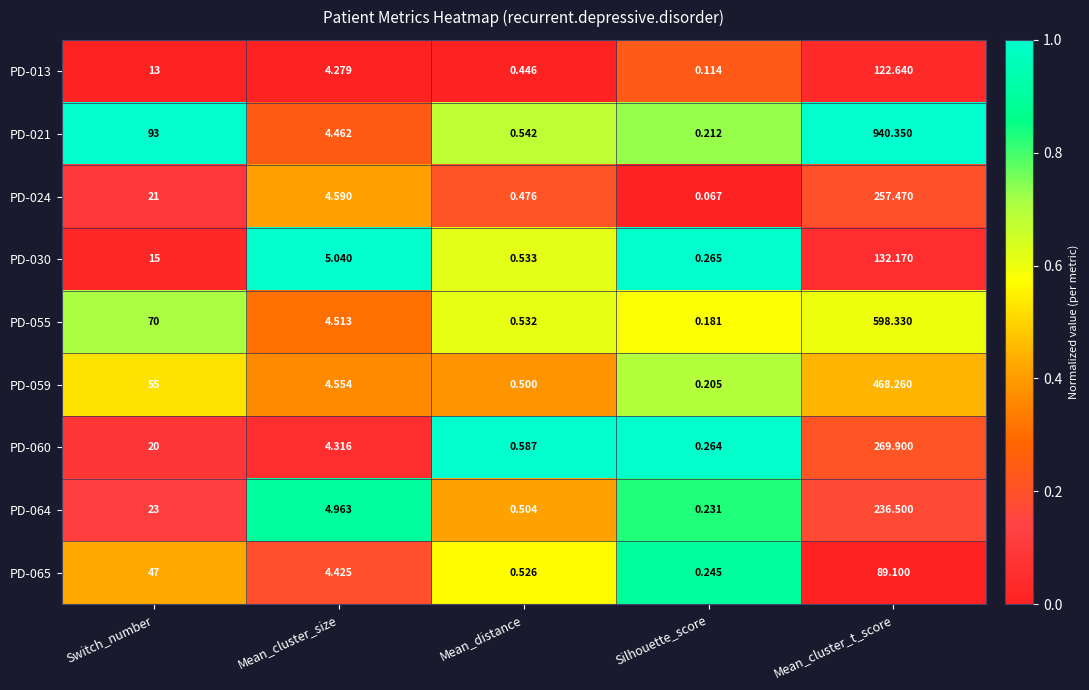

At which category does the chart reach its peak across all series?

Mean_cluster_t_score